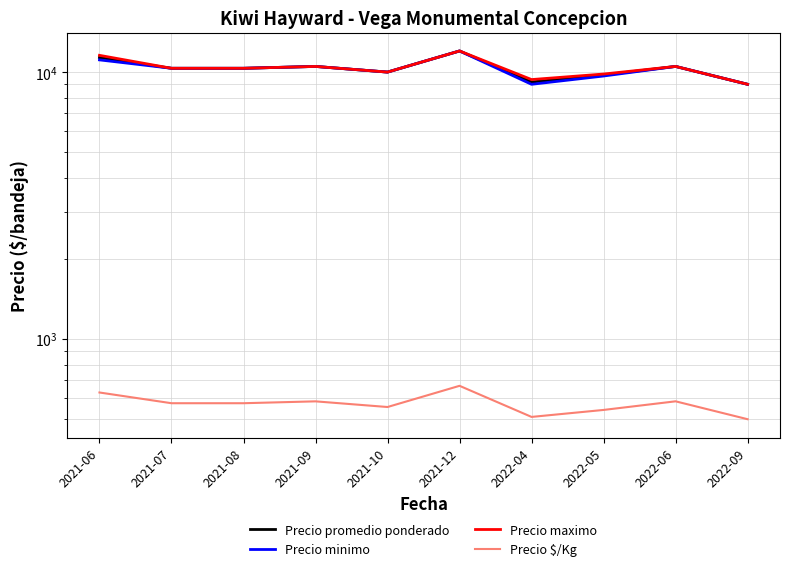

True or false: Precio maximo has more than 0 points higher than both neighbors.

True